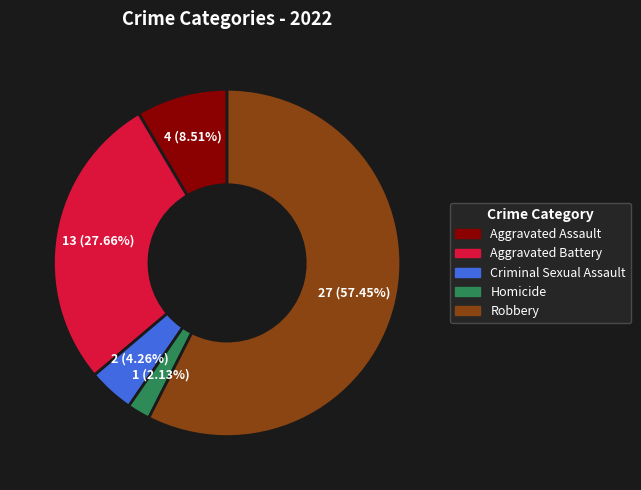

How much of the chart is everything except Criminal Sexual Assault?

95.7%